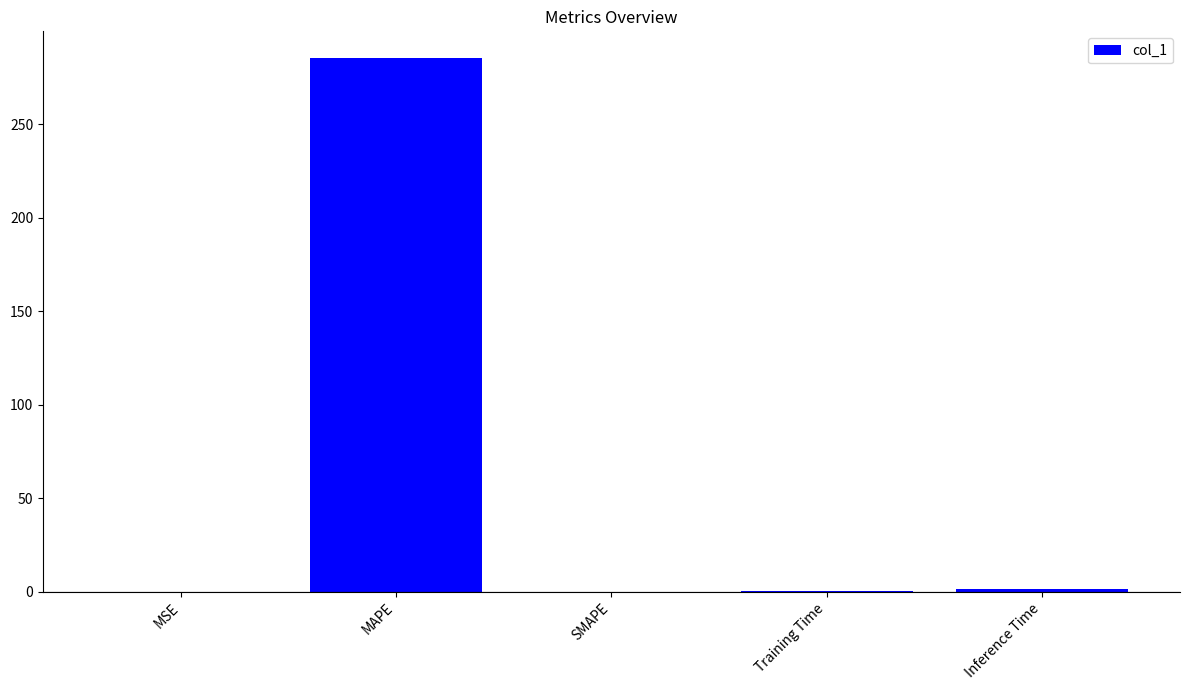

Which has a higher value, MAPE or SMAPE?

MAPE